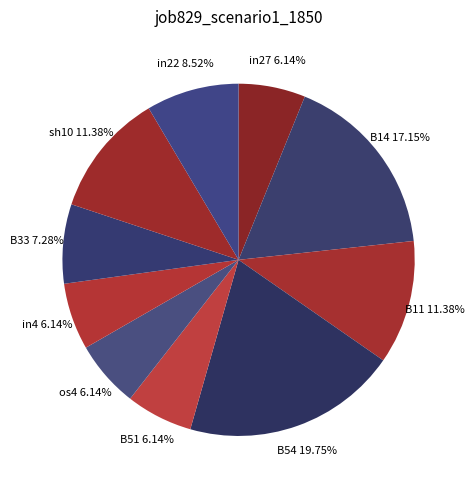

Combined, do B14 and os4 account for over 50%?

No